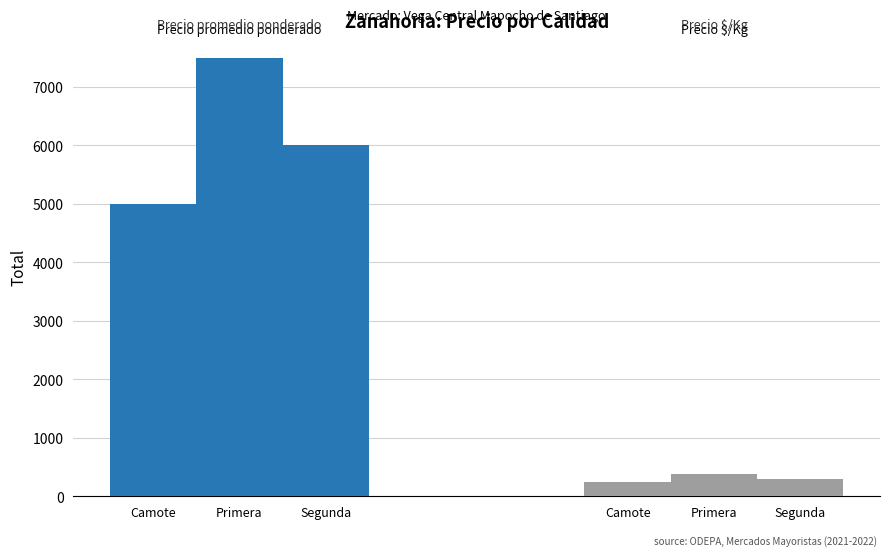

The Precio promedio ponderado series shows 6000 at Segunda. True or false?

True